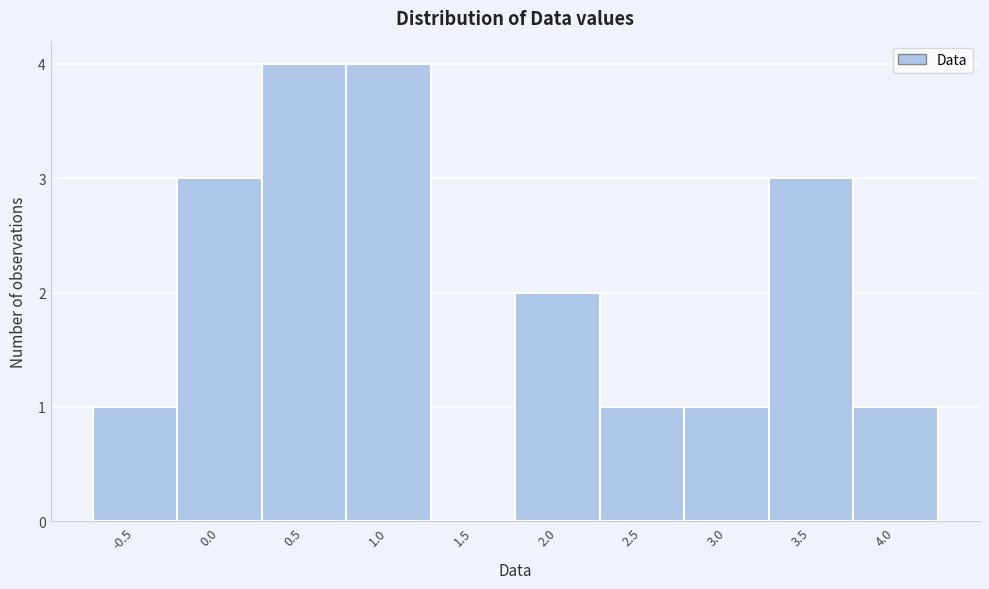

How tall is the bar that spans 1.75 to 2.25 on the x-axis? The values are not printed on the chart, so give them approximately, as read against the axis.

2